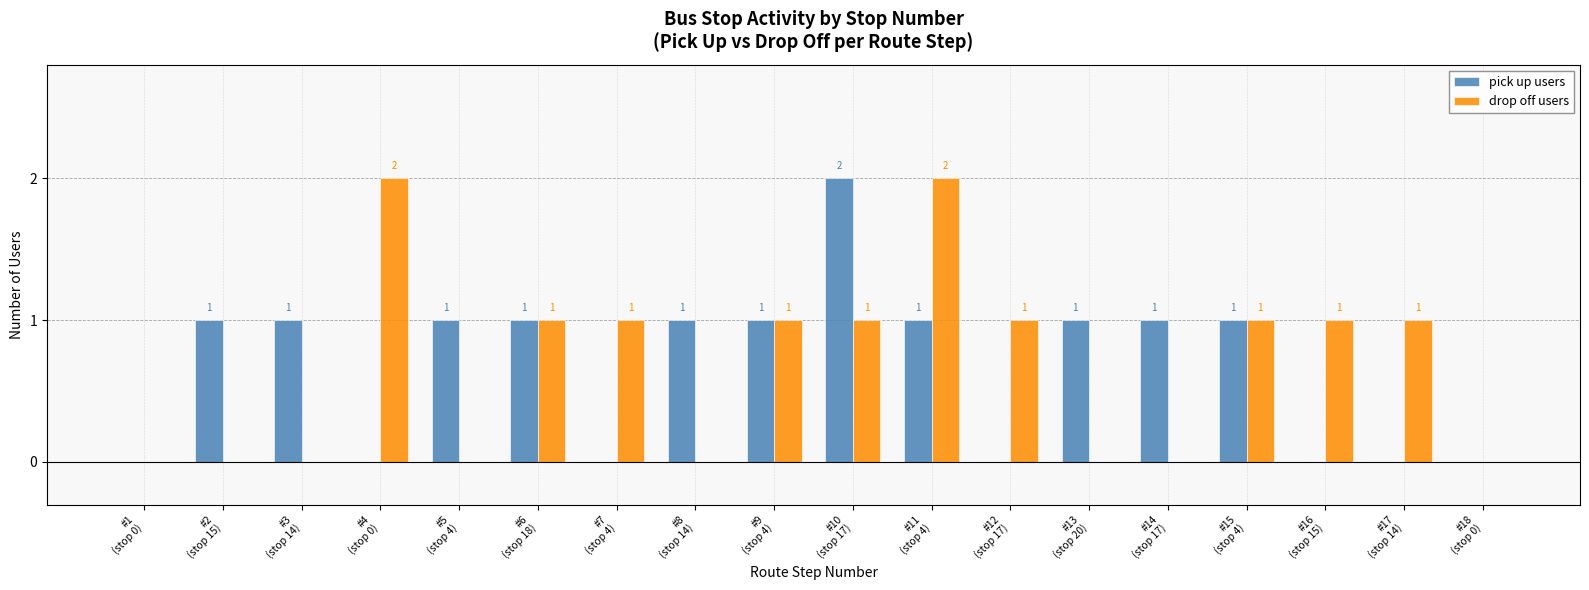

What is the sum of all pick up users values?

12